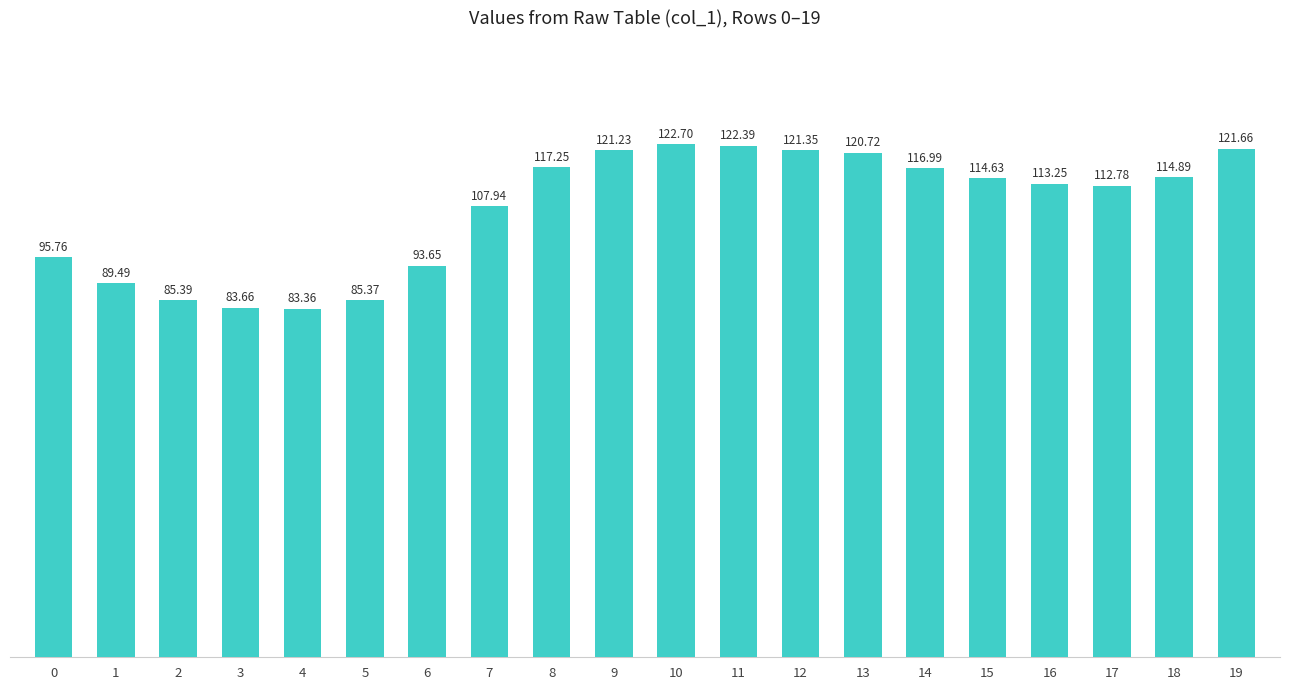

Does the chart contain any negative values?

No